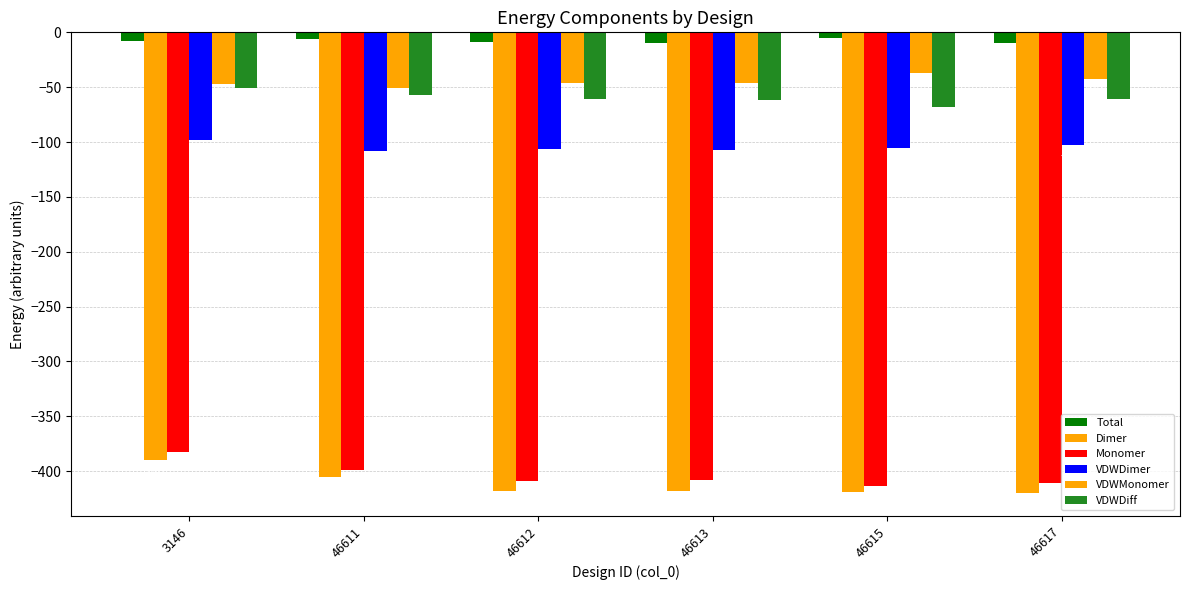

What is the greatest value displayed?

-5.3